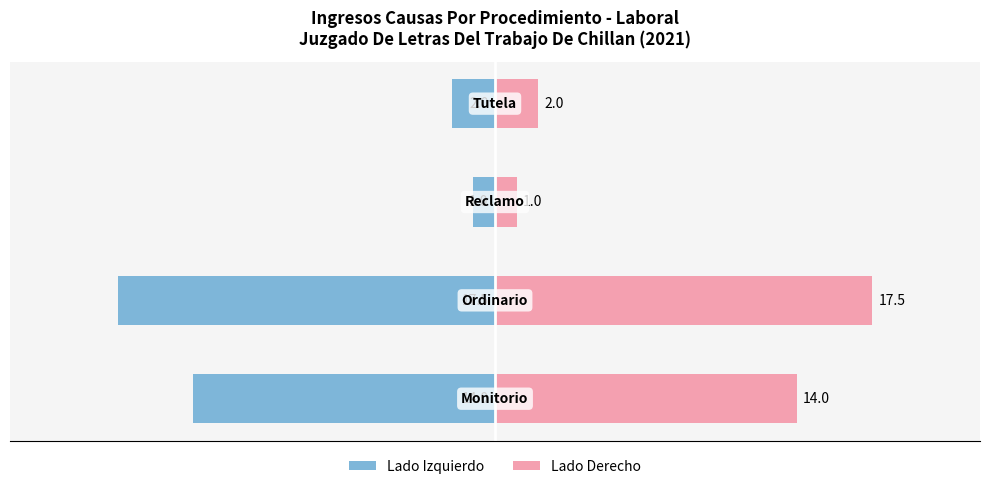

Is it true that Lado Derecho equals 3.6 at −10?

False